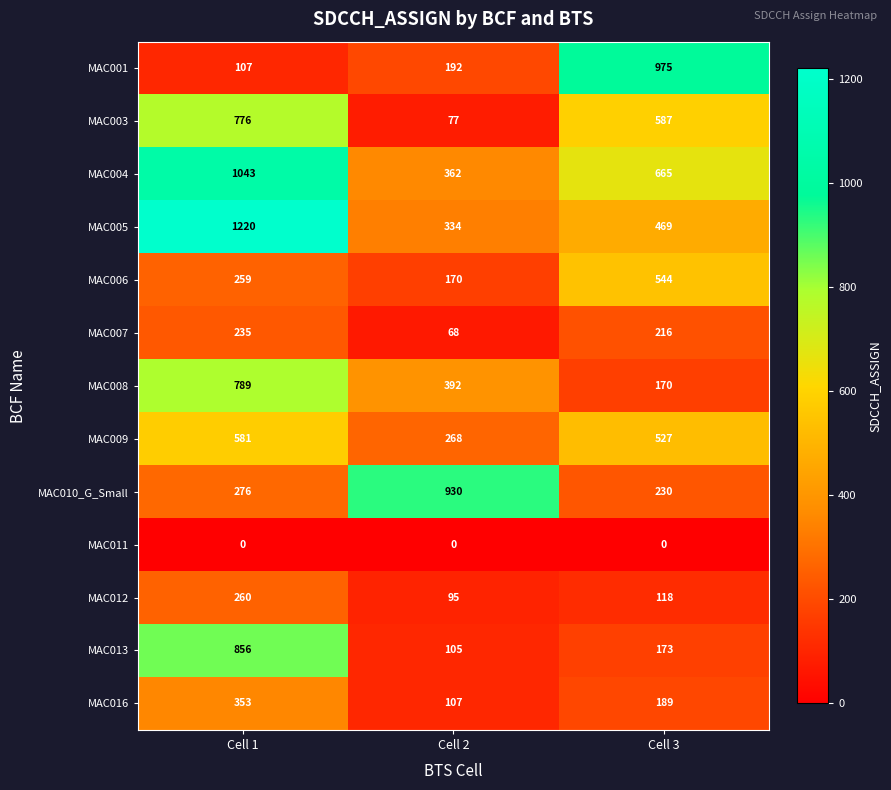

Rank the series at Cell 2 from highest to lowest value.

MAC010_G_Small, MAC008, MAC004, MAC005, MAC009, MAC001, MAC006, MAC016, MAC013, MAC012, MAC003, MAC007, MAC011